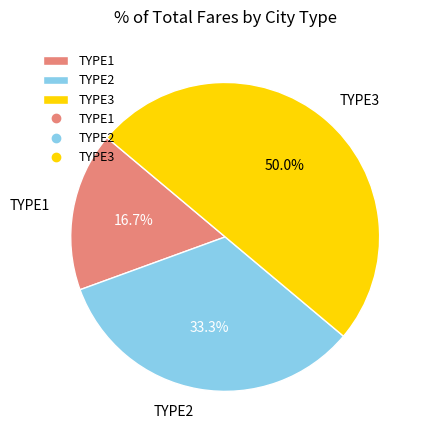

Approximately how many times larger is the value at TYPE2 compared to TYPE3?

0.7